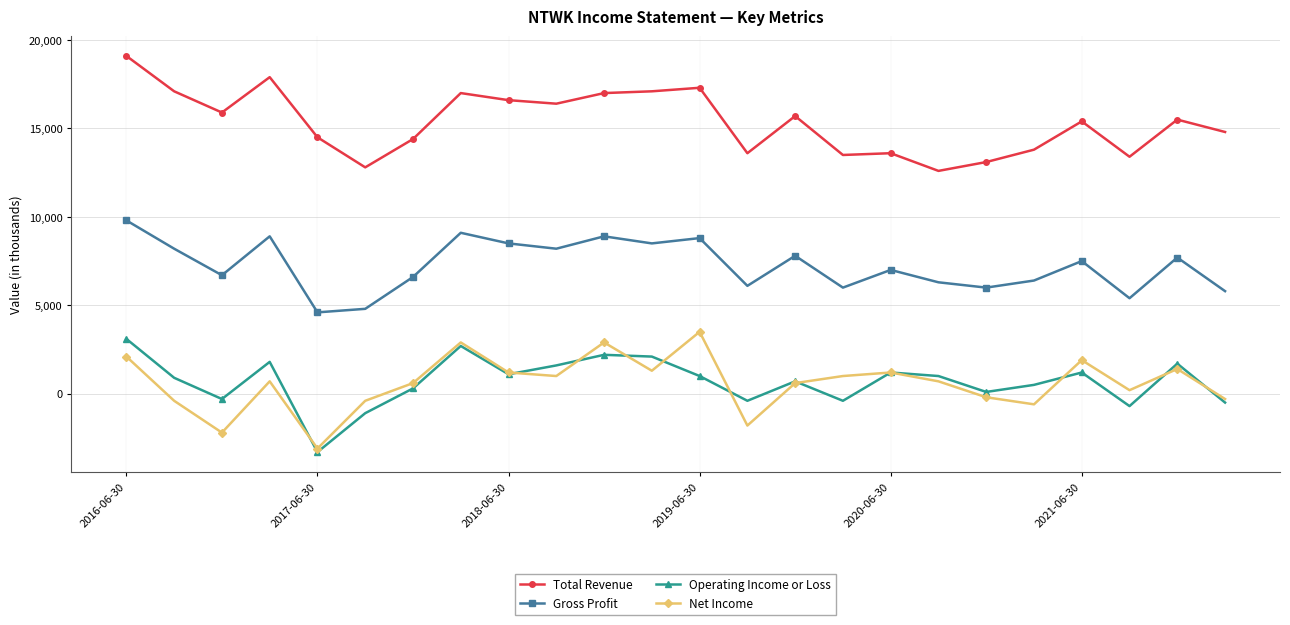

What is the smallest value displayed?

-3300